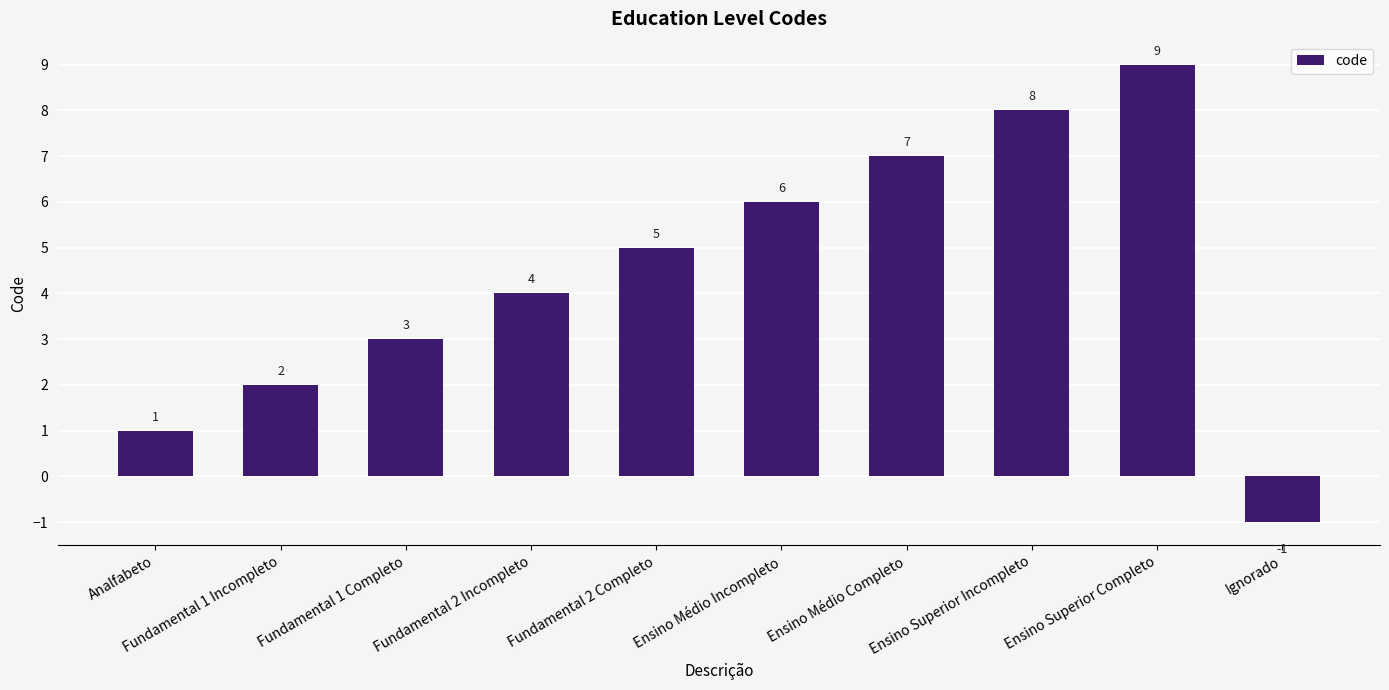

At which label is the value closest to 4?

Fundamental 2 Incompleto